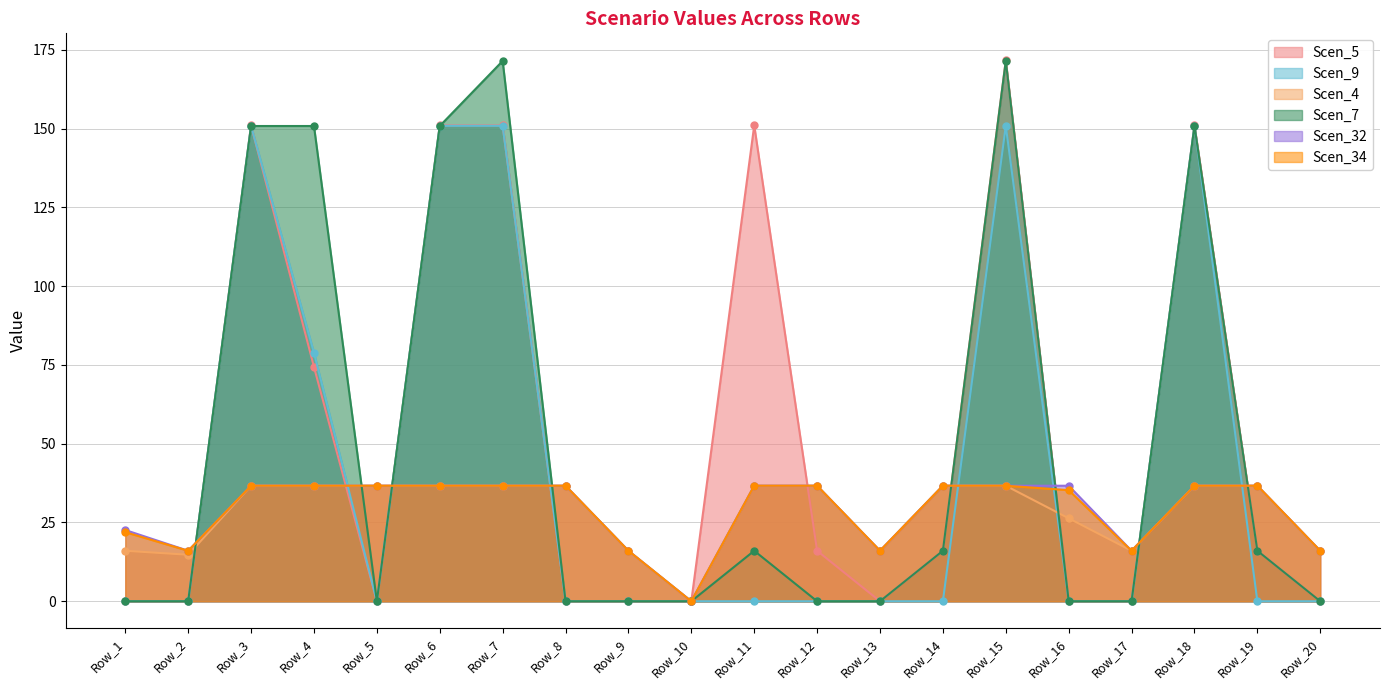

At how many categories does at least one series exceed 23?

13